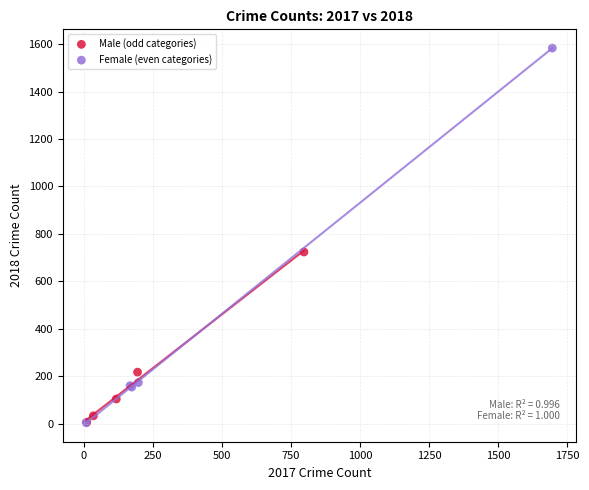

Which series has the largest Y range (max minus min)?

Female (even categories)